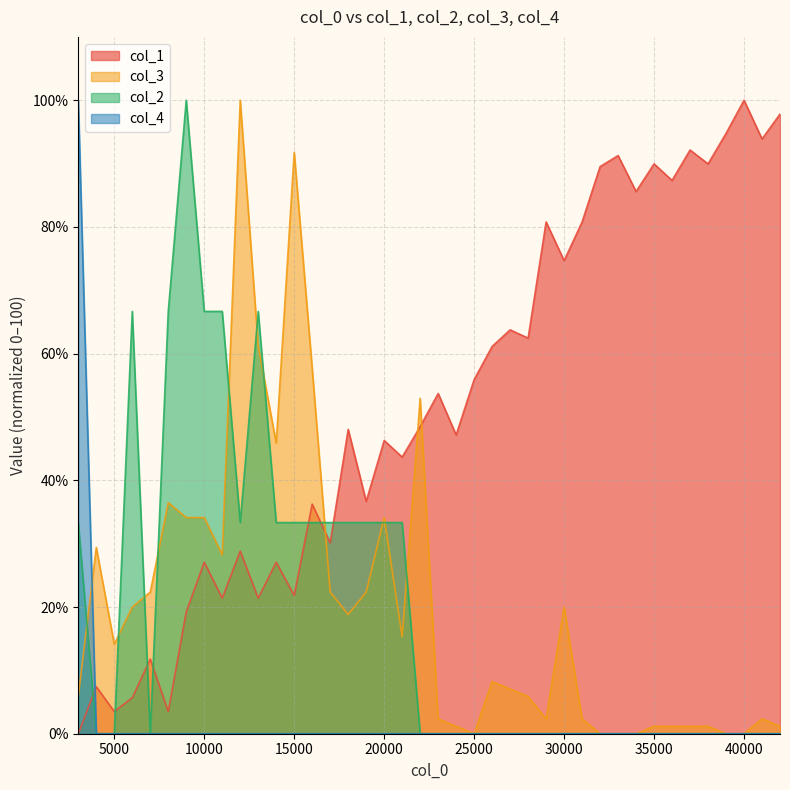

Which series changed the most between 20000 and 35000?

col_1